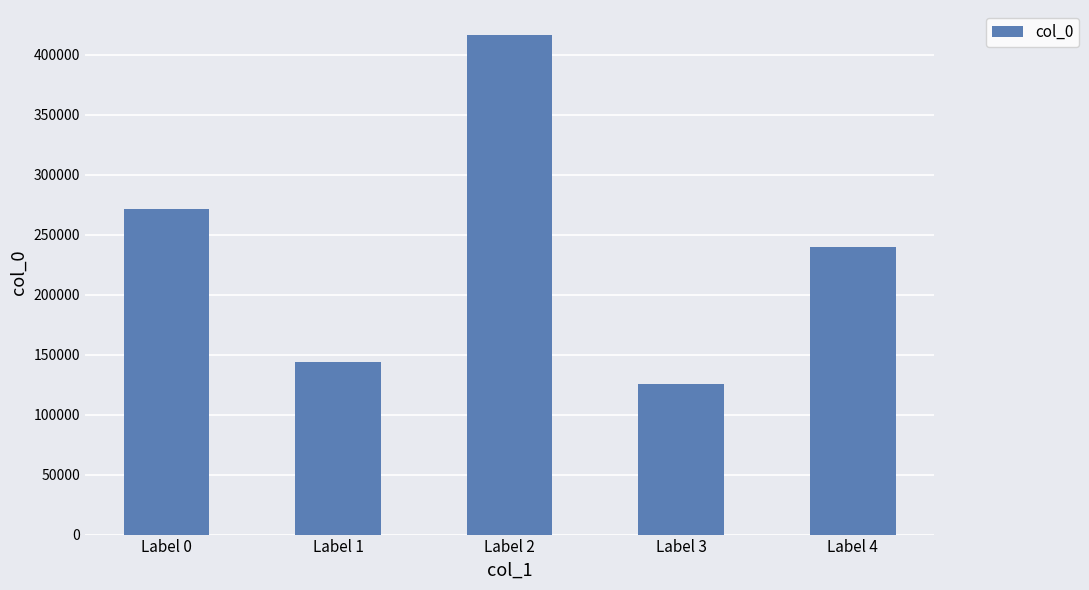

What is the maximum value shown in the chart?

416356